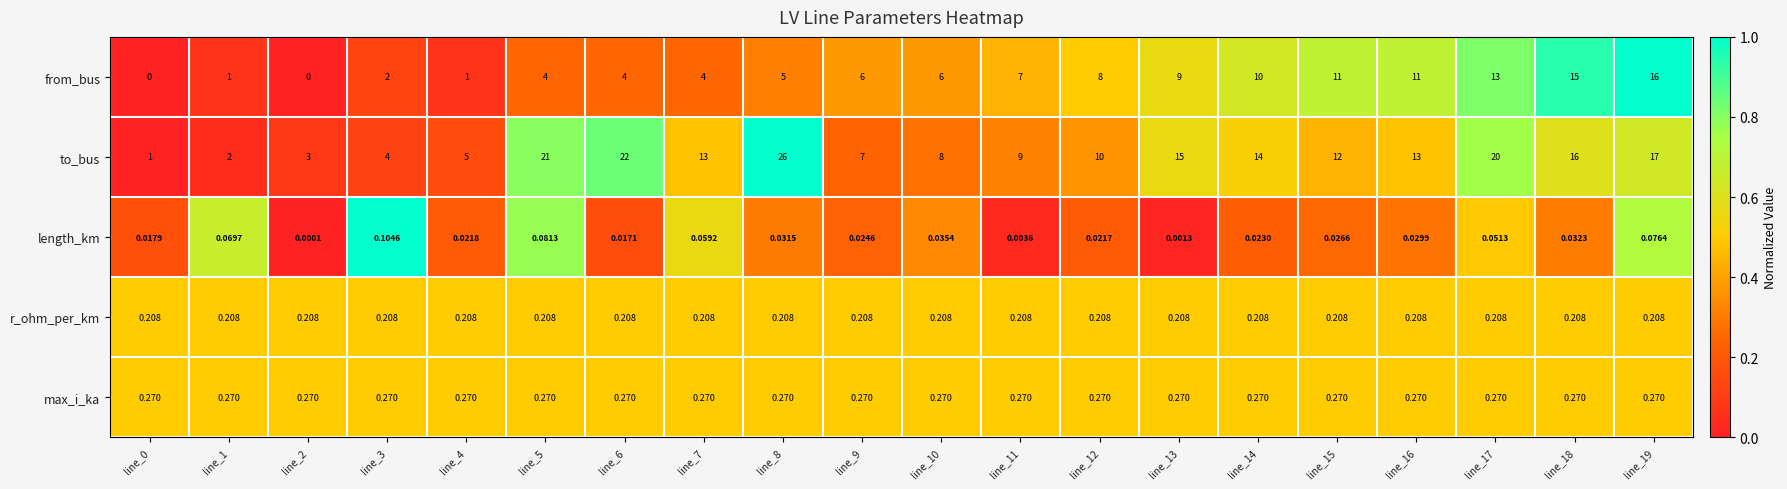

Which series has the largest total across all categories?

to_bus